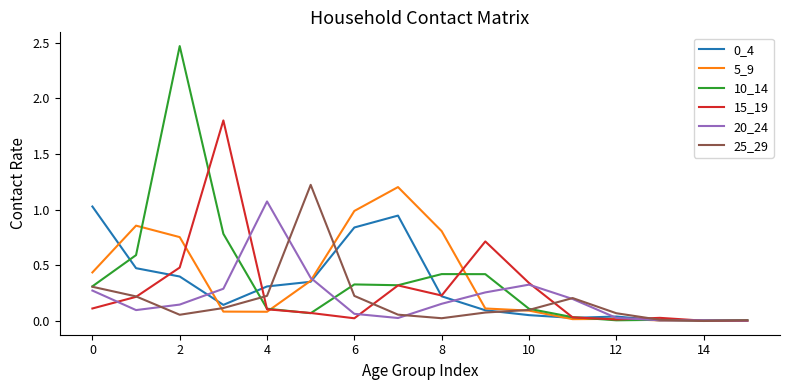

Which series has the largest range (max minus min)?

10_14